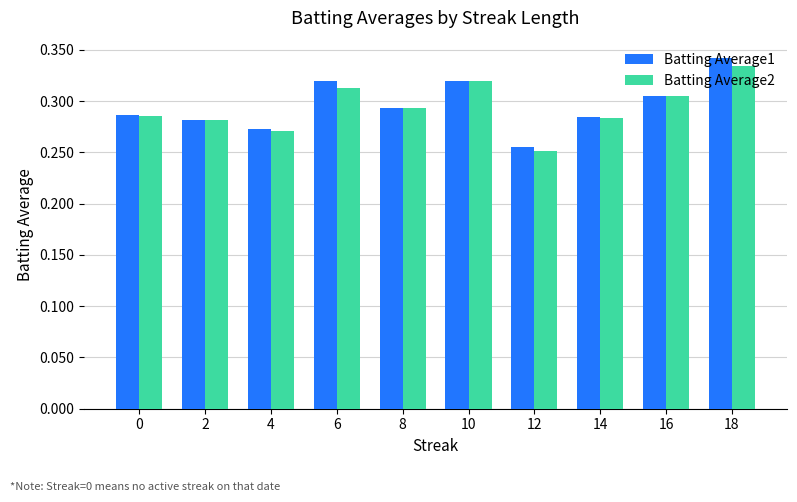

What is the sum of all Batting Average1 values?

3.0